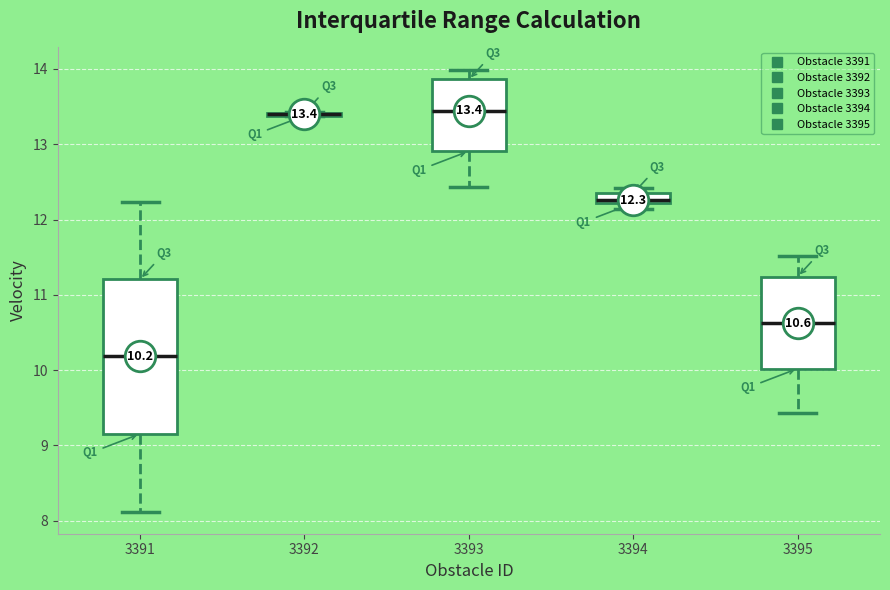

Comparing the boxes themselves (not the whiskers), which one is the tallest?

3391